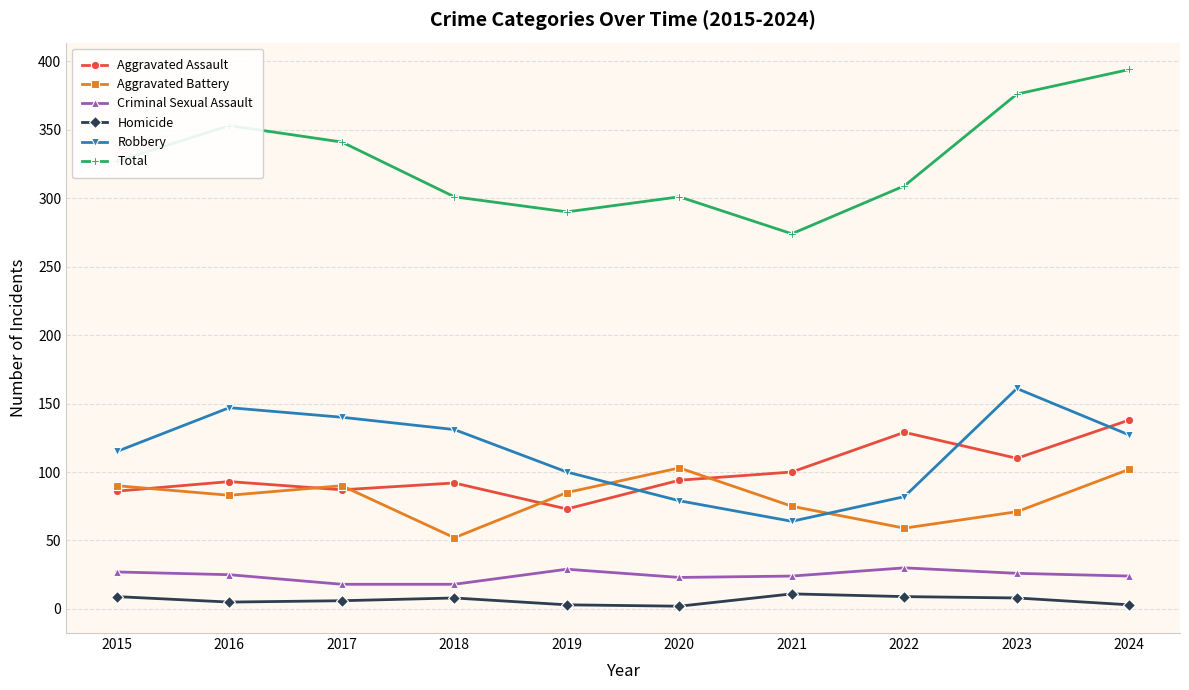

What is the minimum value shown in the chart?

2